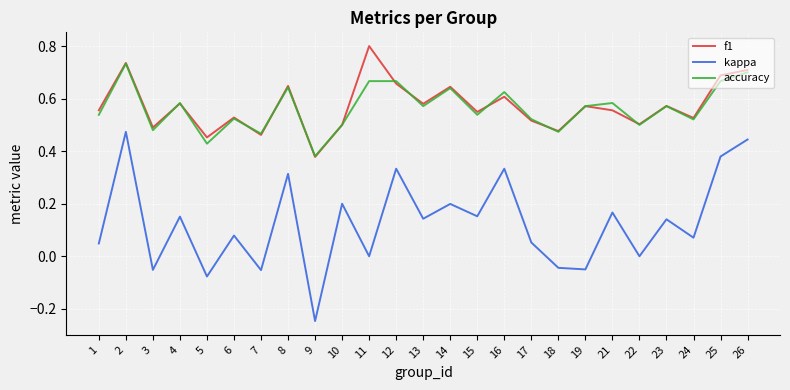

Which series has the largest range (max minus min)?

kappa